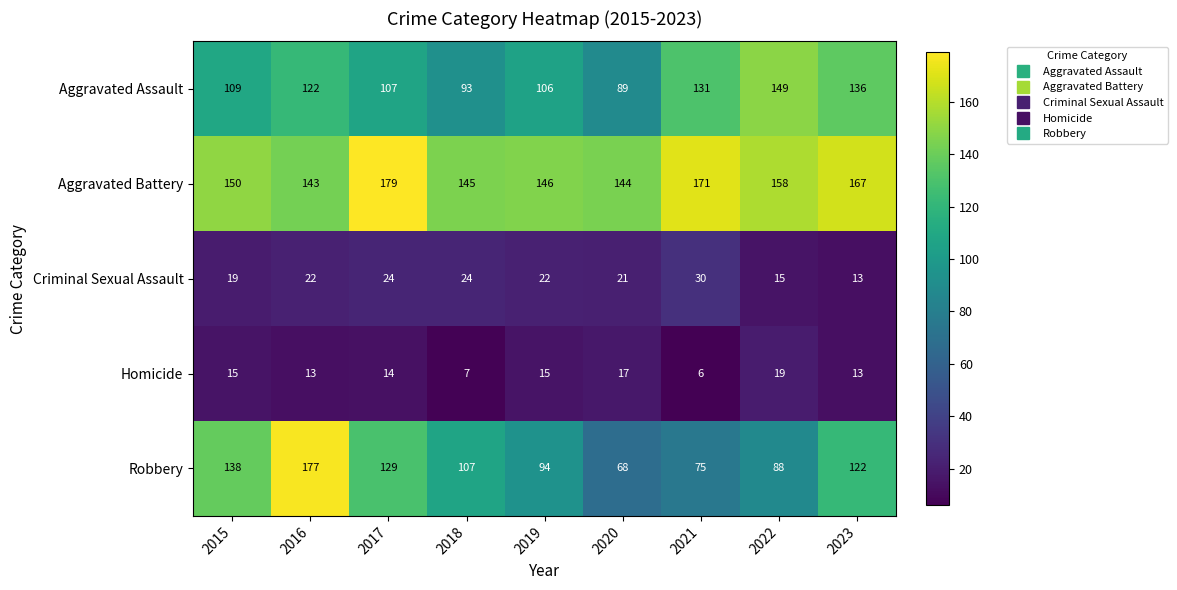

Which series has the largest total across all categories?

Aggravated Battery